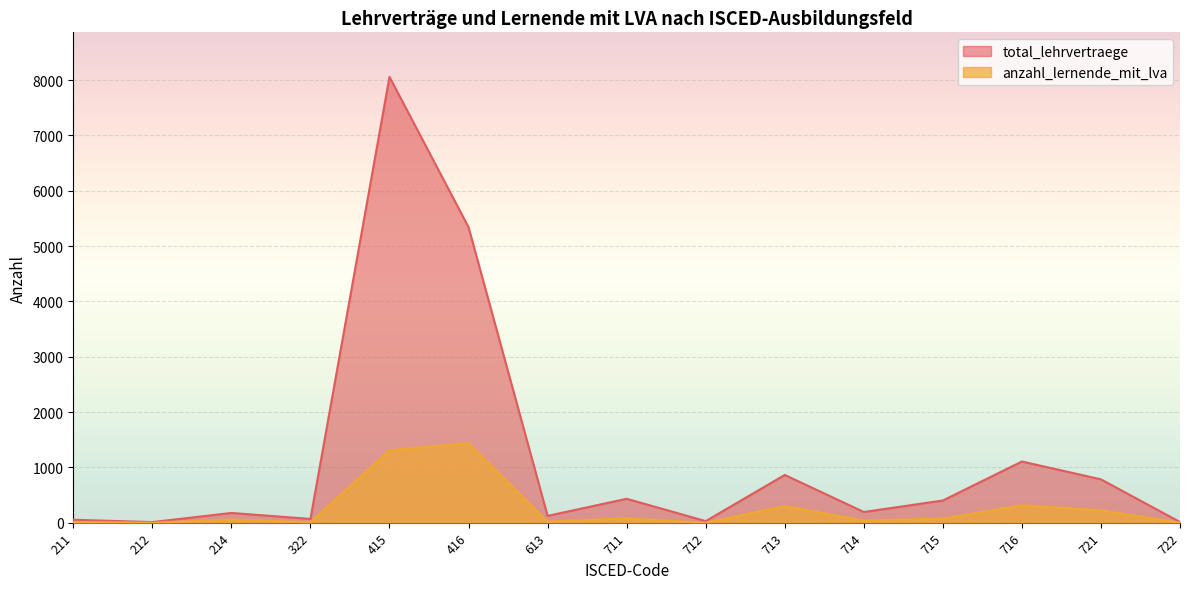

What is the average value of the anzahl_lernende_mit_lva series?

258